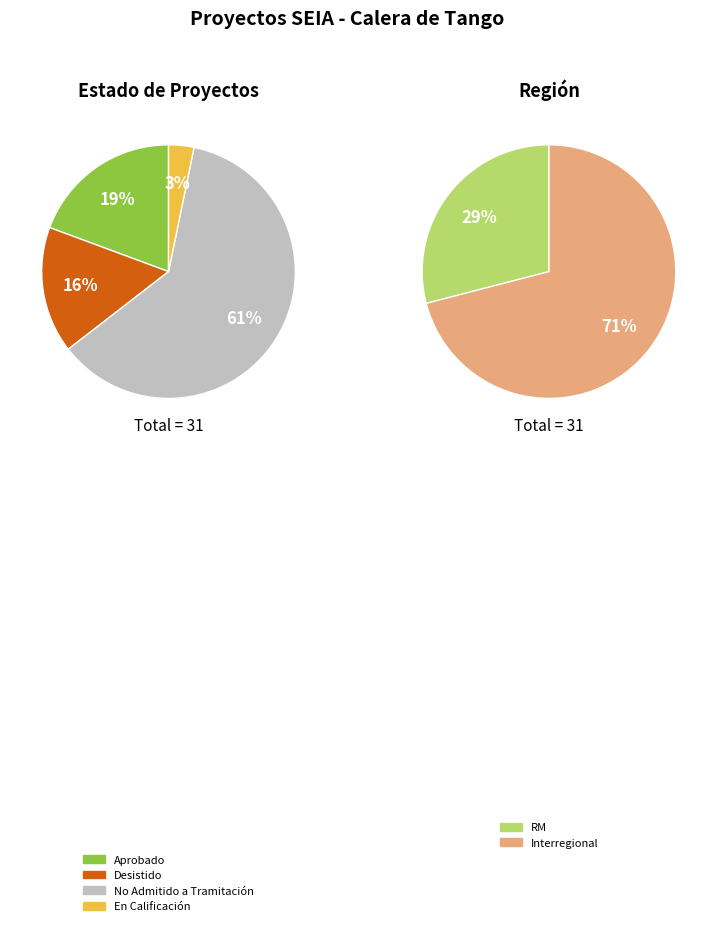

How many slices are in this pie chart?

4